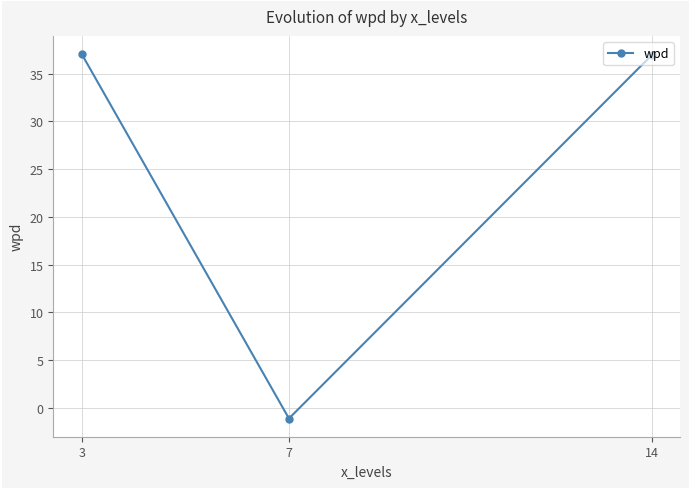

What is the sum of the values at 14 and 3?

74.0